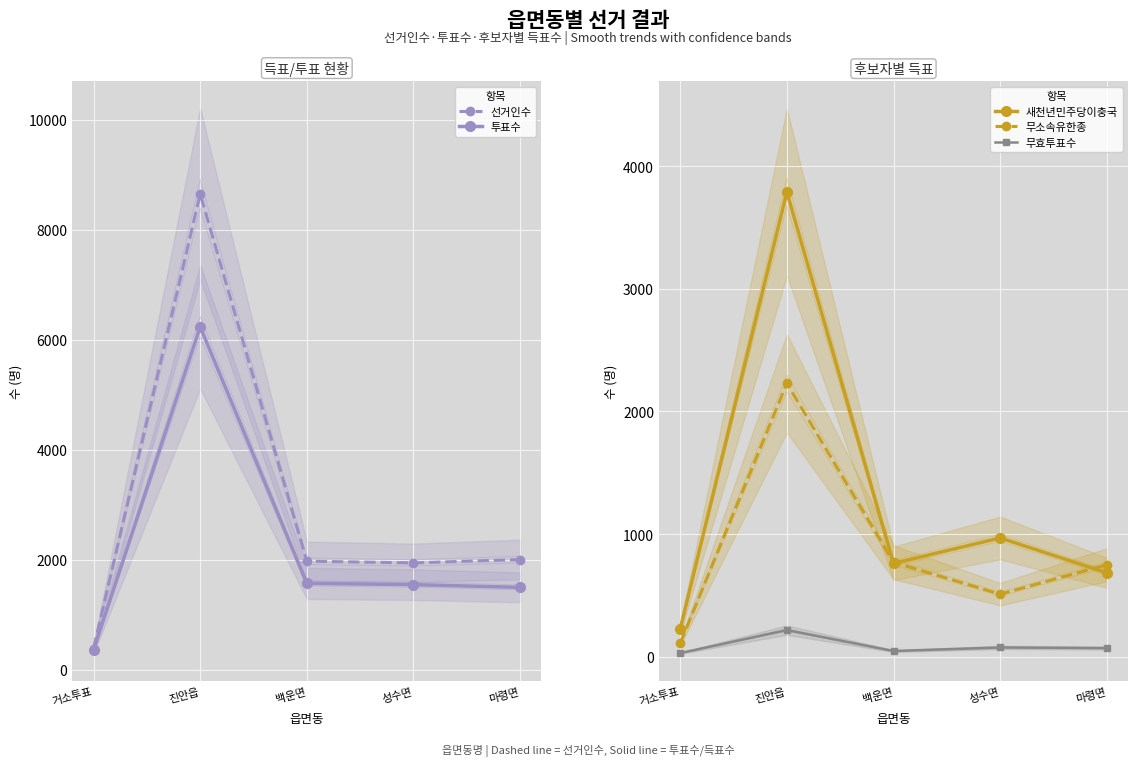

The value of 새천년민주당이충국 at 마령면 is 683. True or false?

True